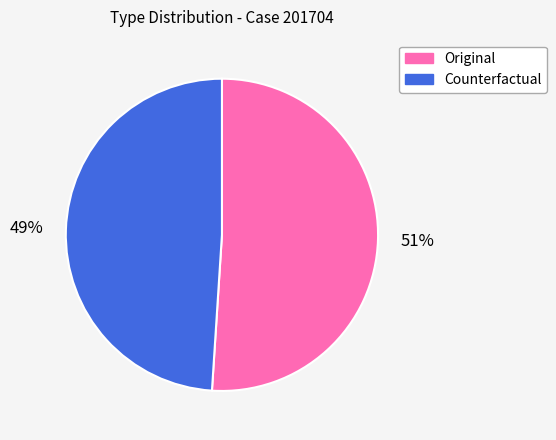

How many segments does this pie chart have?

2